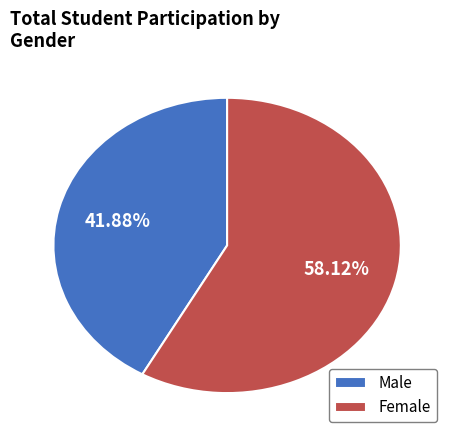

Which category accounts for the majority?

Female